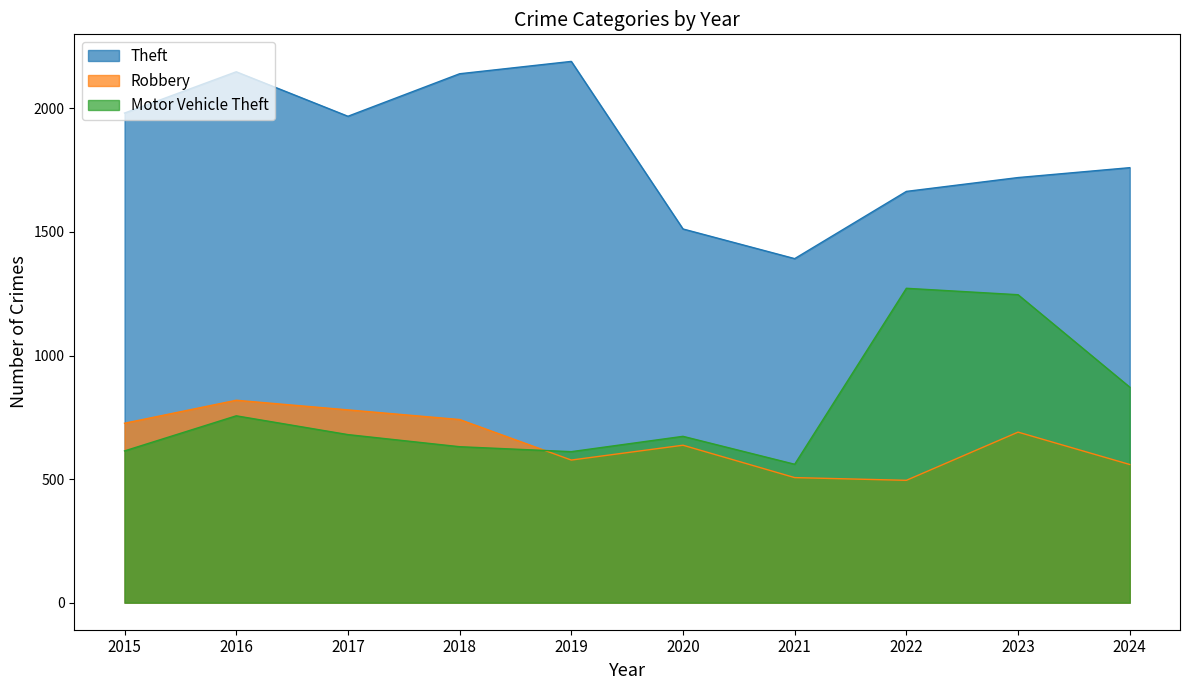

Reading left to right, list all the values displayed in this chart.

Theft: 1981	2148	1968	2140	2190	1512	1392	1664	1720	1760
Robbery: 726	819	780	741	577	637	506	495	690	559
Motor Vehicle Theft: 614	756	680	631	611	673	560	1272	1246	872